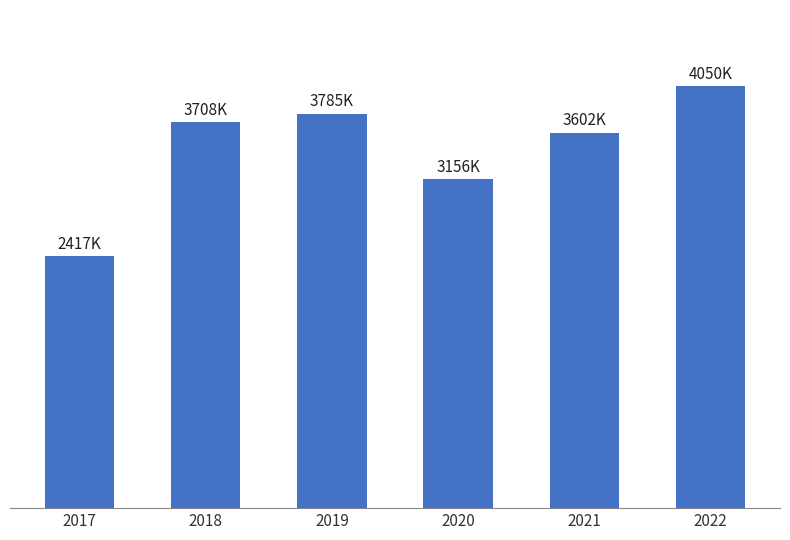

Rank the categories by value from highest to lowest.

2022, 2019, 2018, 2021, 2020, 2017